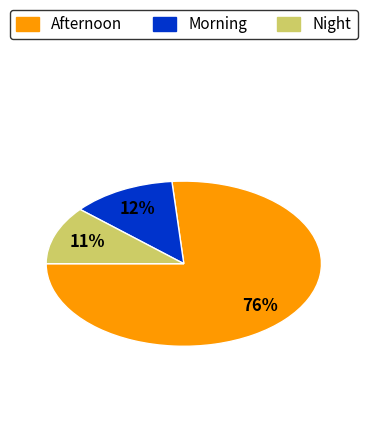

To the nearest percent, what portion does Morning represent?

12%